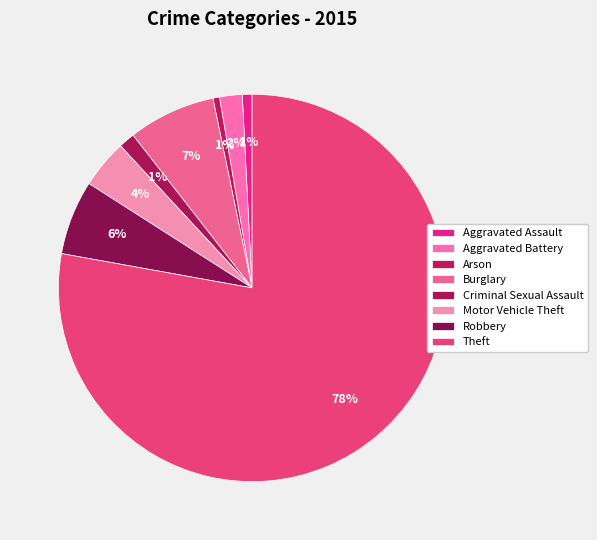

Which category has the smallest portion of the pie?

Arson